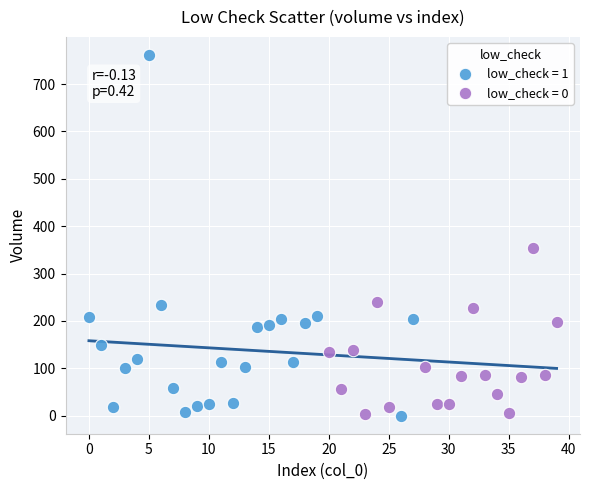

Which series has the widest spread of Y values?

low_check = 1